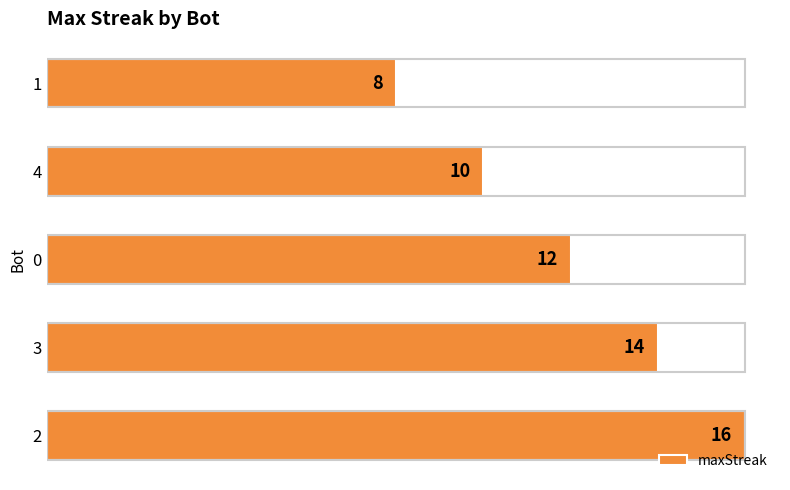

The chart shows a value of 19 at 4. True or false?

False